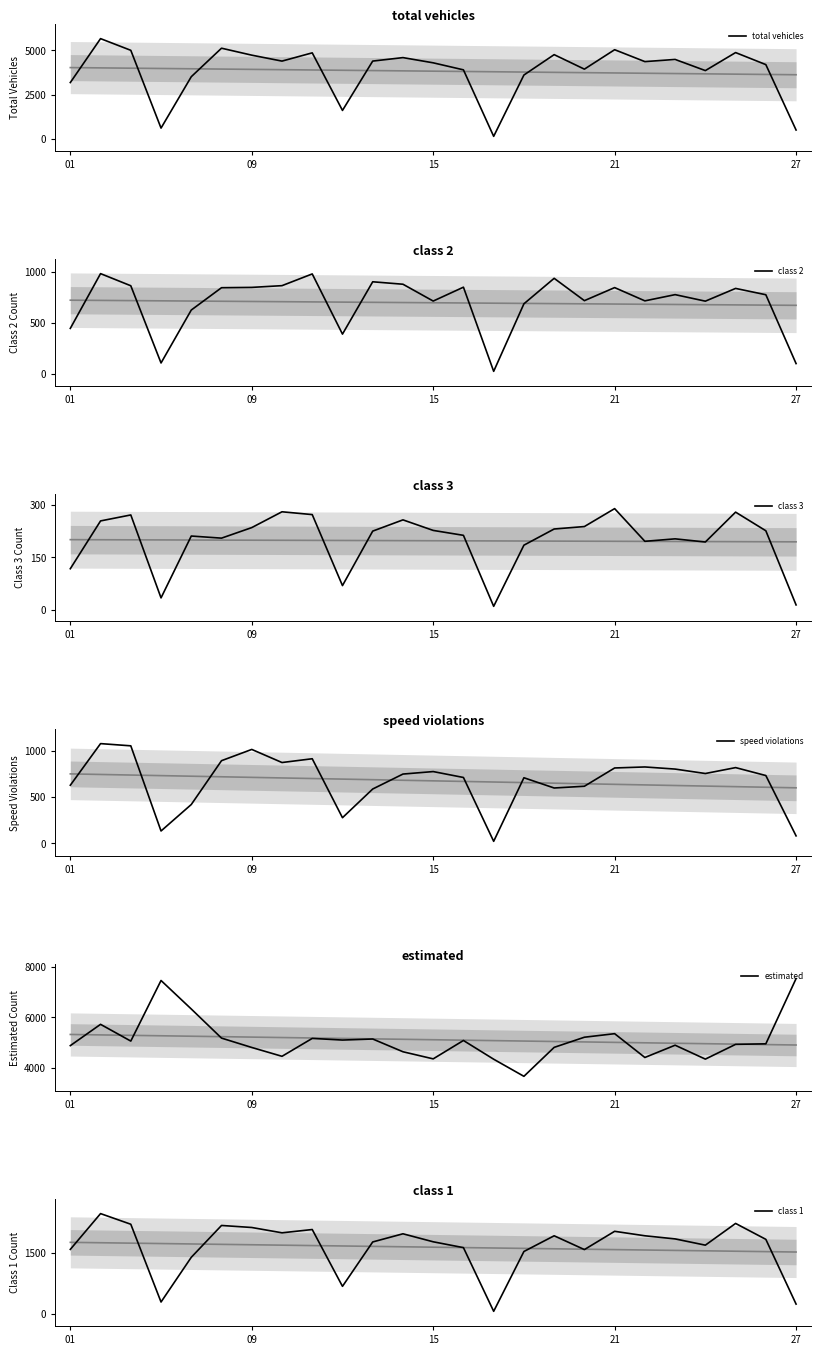

What is the maximum value for speed violations?

1081